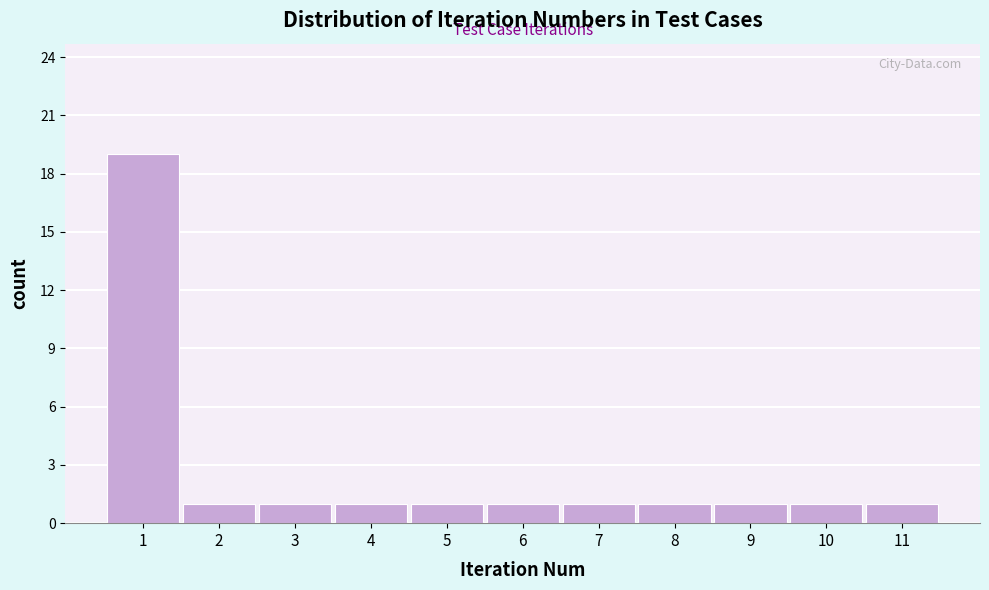

Reading left to right, what are all the values shown in this chart?

1=19	2=1	3=1	4=1	5=1	6=1	7=1	8=1	9=1	10=1	11=1